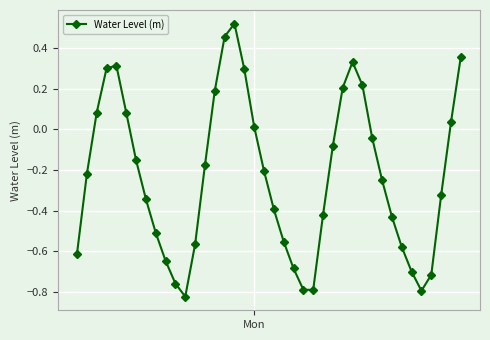

How many points are higher than both their immediate neighbors (excluding endpoints)?

3